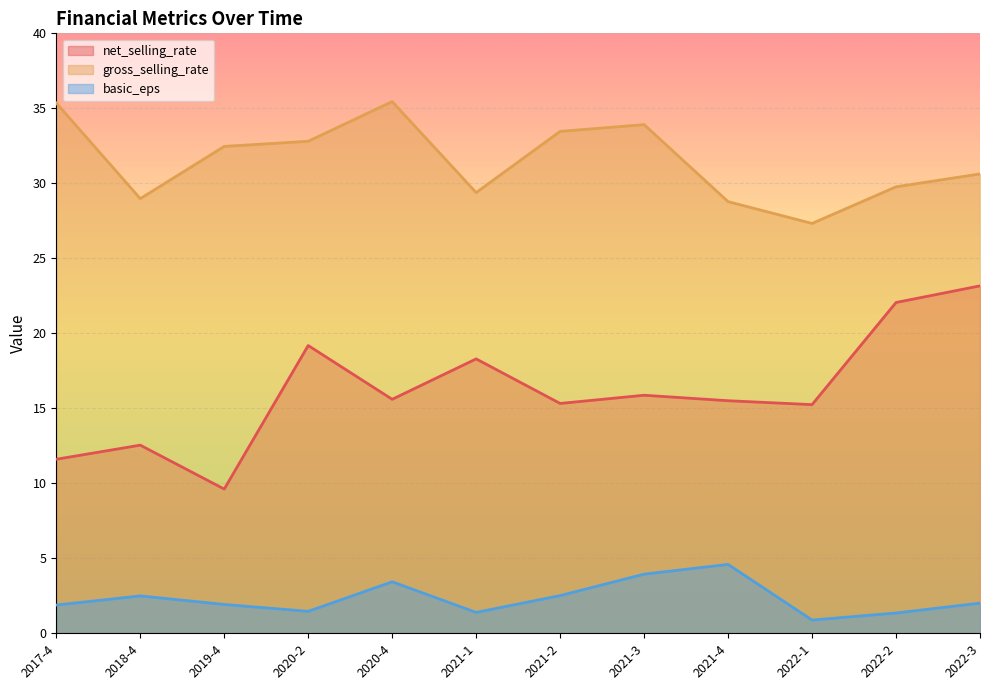

List the labels in order of basic_eps value, smallest first.

2022-1, 2022-2, 2021-1, 2020-2, 2017-4, 2019-4, 2022-3, 2018-4, 2021-2, 2020-4, 2021-3, 2021-4